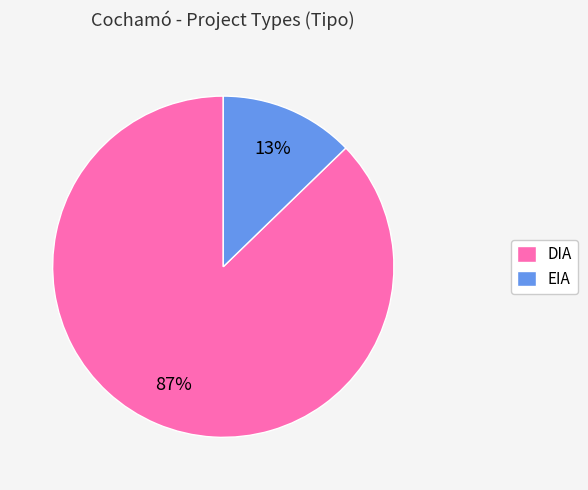

To the nearest percent, what is the difference between the largest and smallest slice percentages?

74%